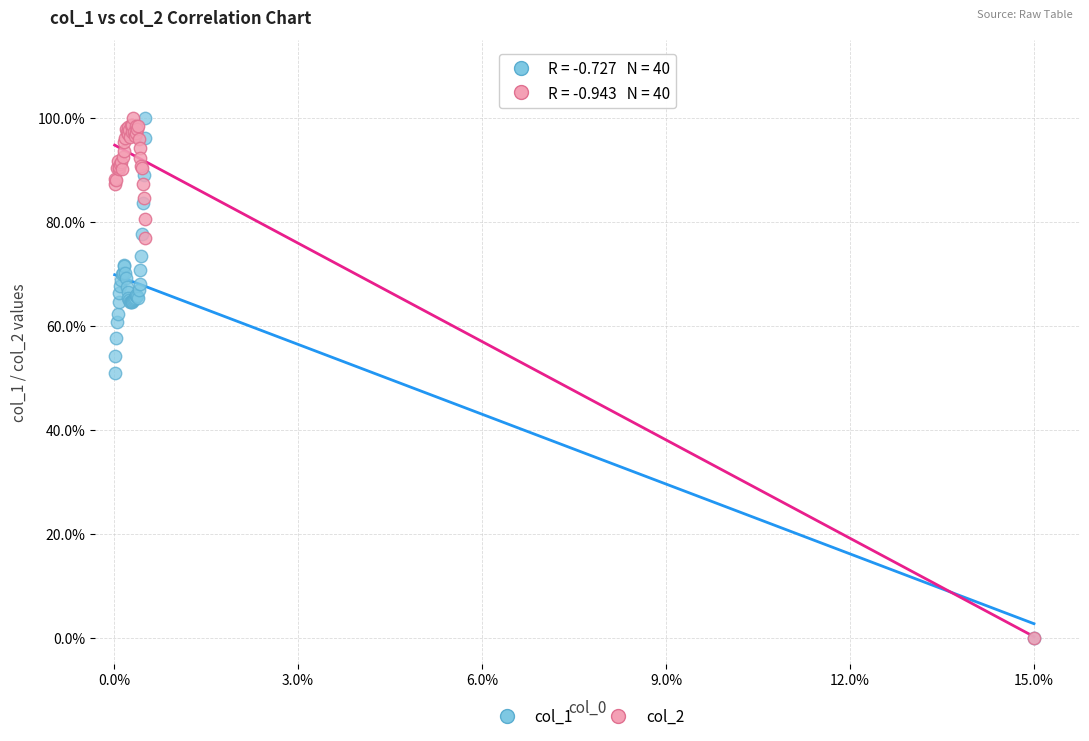

What are all the series names shown in the legend?

col_1, col_2